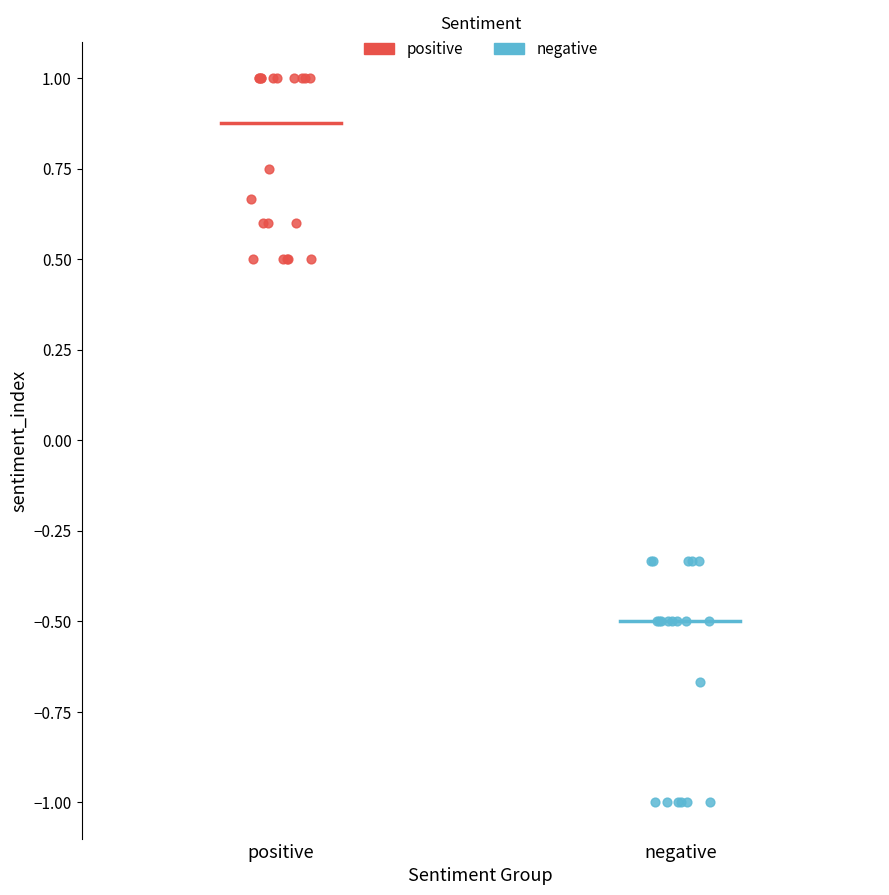

Which series contains the highest Y value?

positive